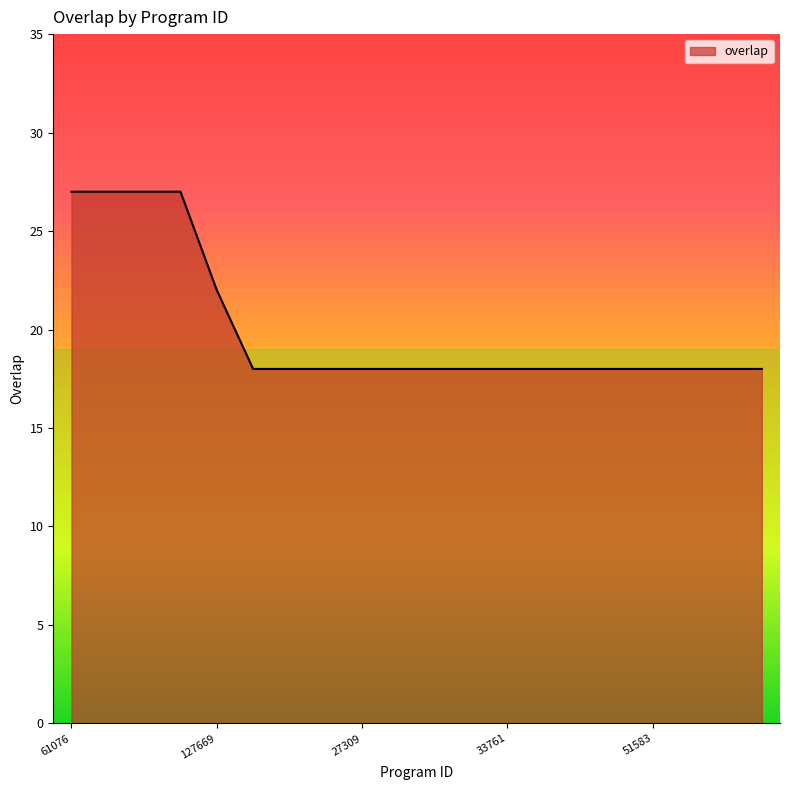

What is the difference between the maximum and minimum values?

9